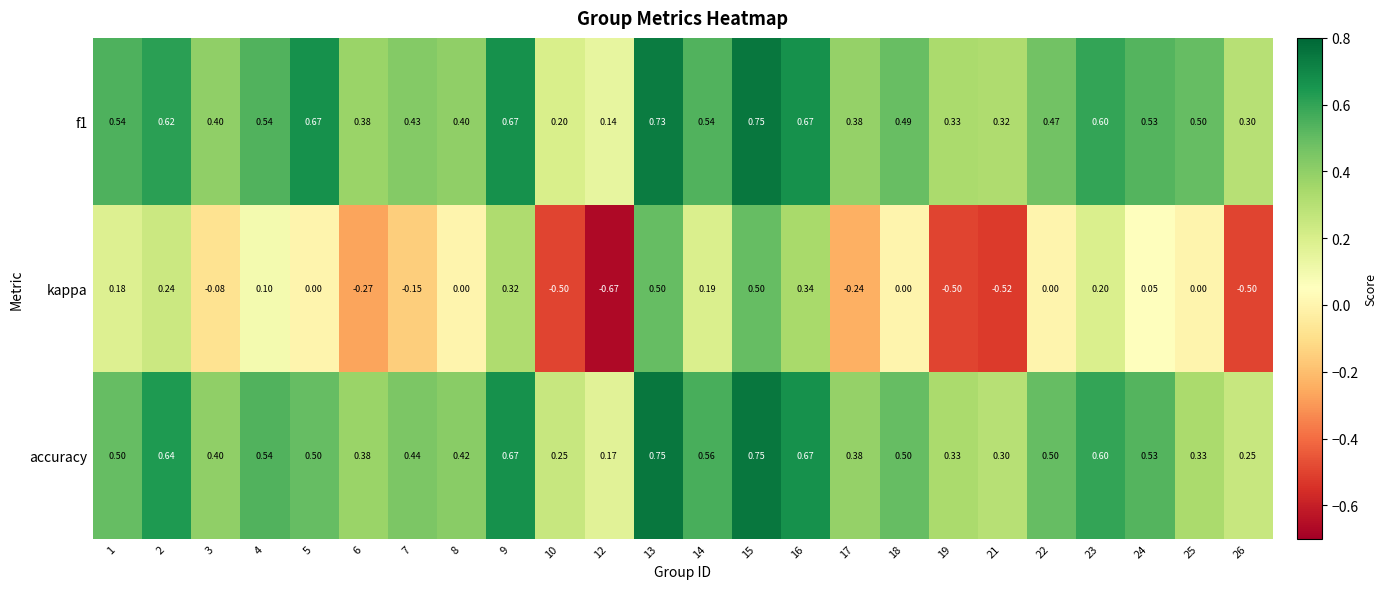

Is the value of f1 at 26 greater than the value of accuracy at 16?

No